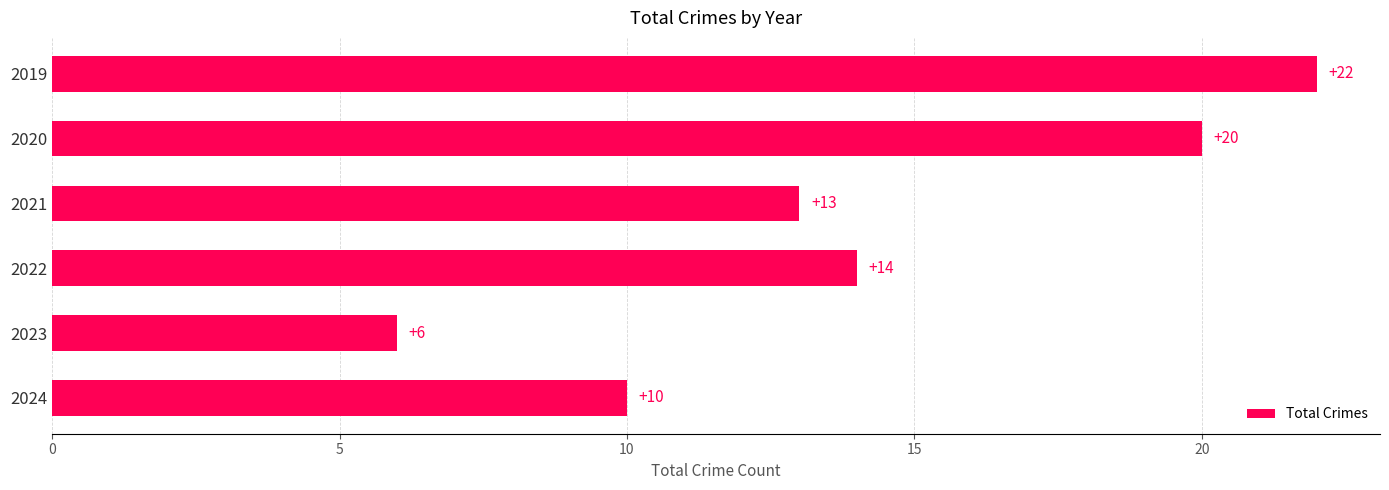

Reading bottom to top, list all the values displayed in this chart.

10	6	14	13	20	22